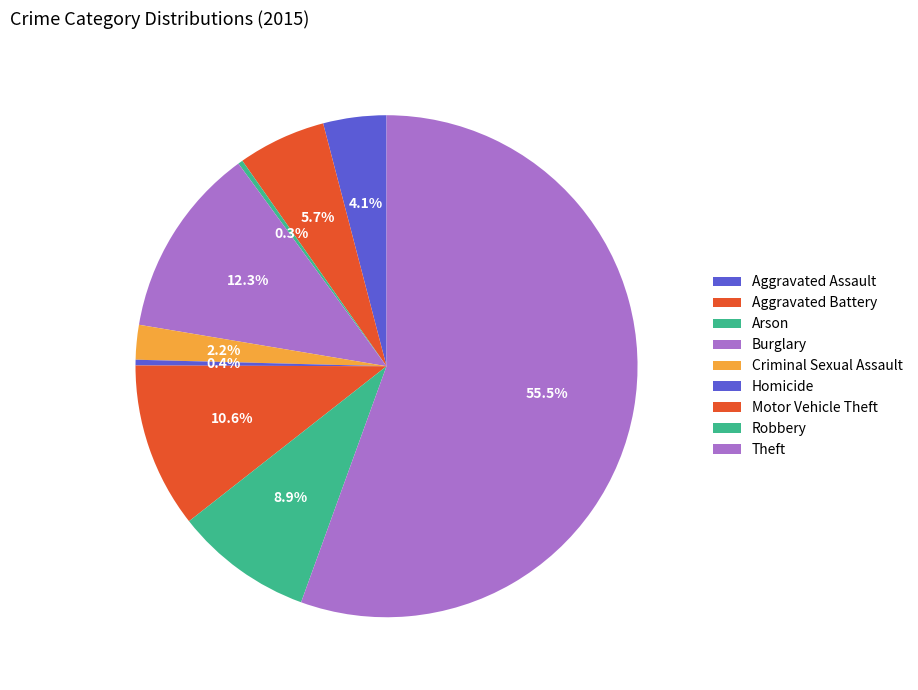

How many segments does this pie chart have?

9